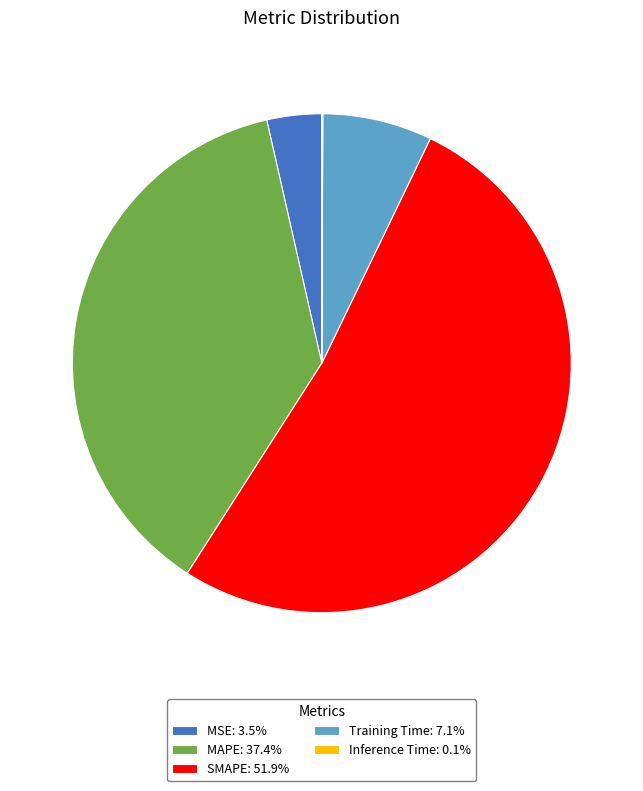

Does MSE represent more than half of the total?

No